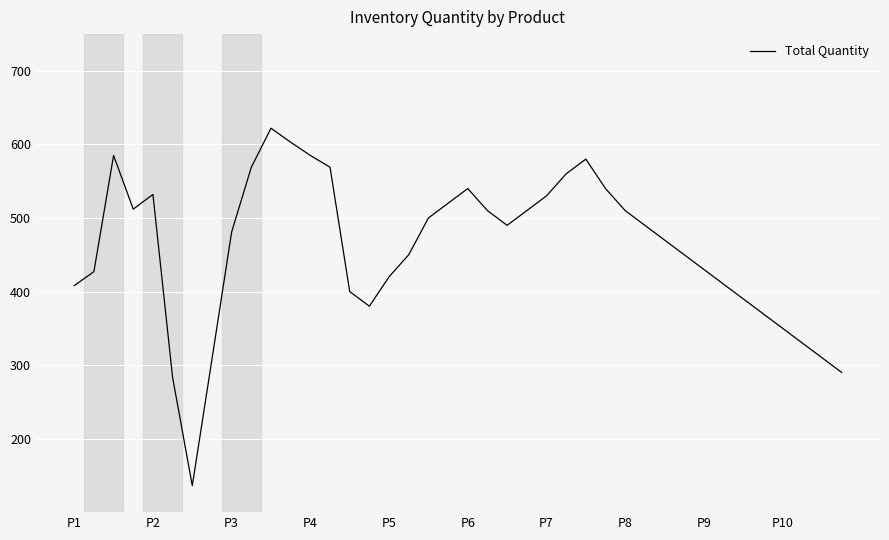

What is the smallest value displayed?

136